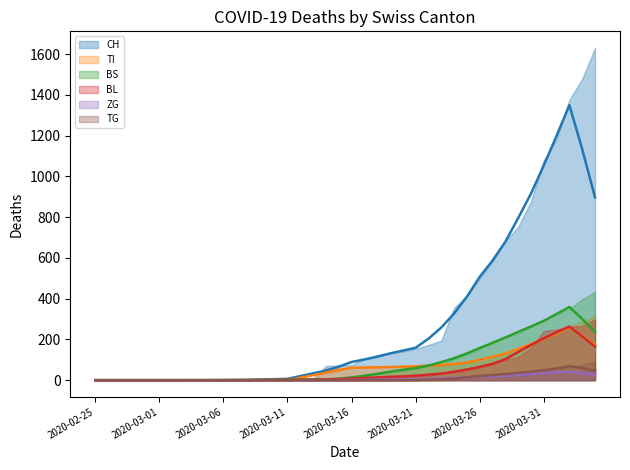

What is the difference between the second highest and minimum values in the ZG series?

44